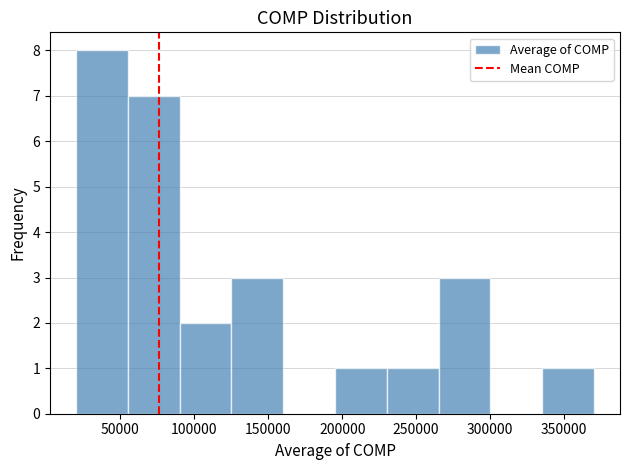

Which range on the x-axis has the tallest bar?

20000 to 55000